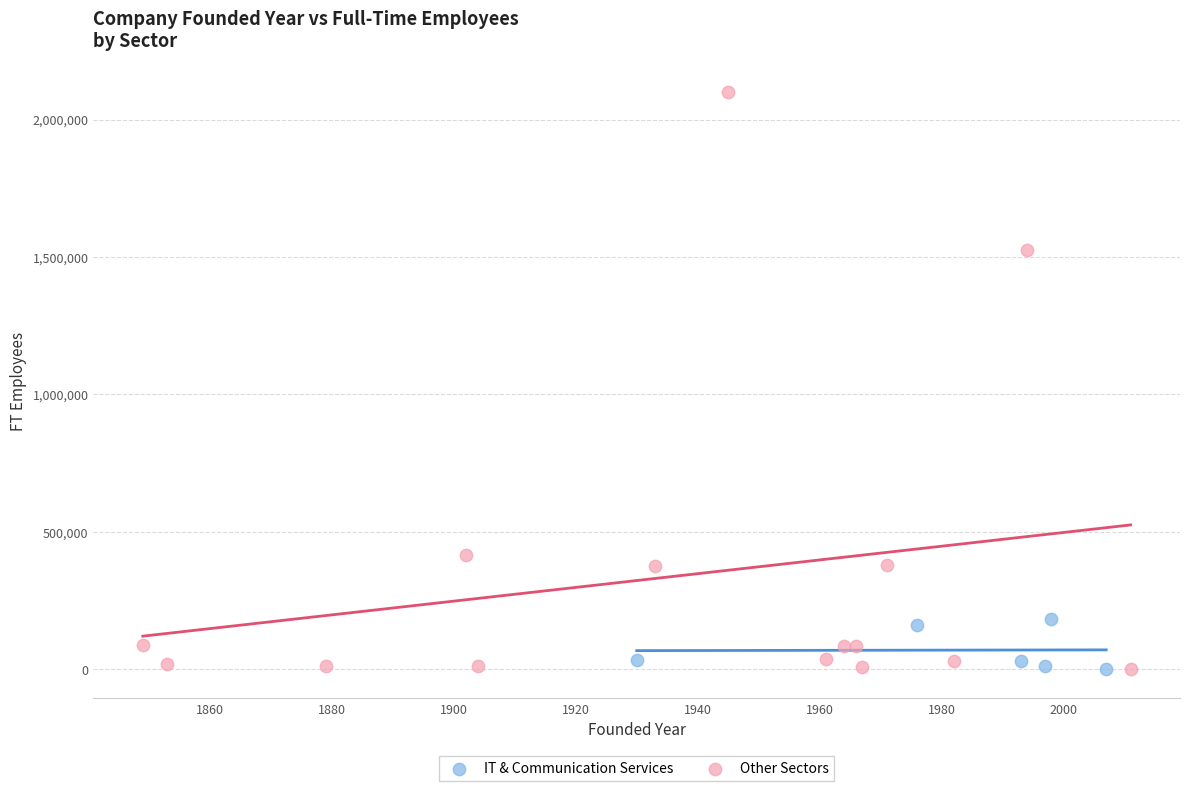

Which series reaches the maximum Y coordinate?

Other Sectors